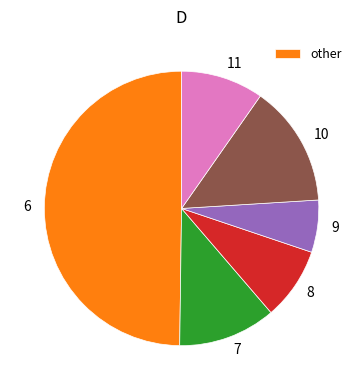

Rank the categories by value from lowest to highest.

9, 8, 11, 7, 10, 6